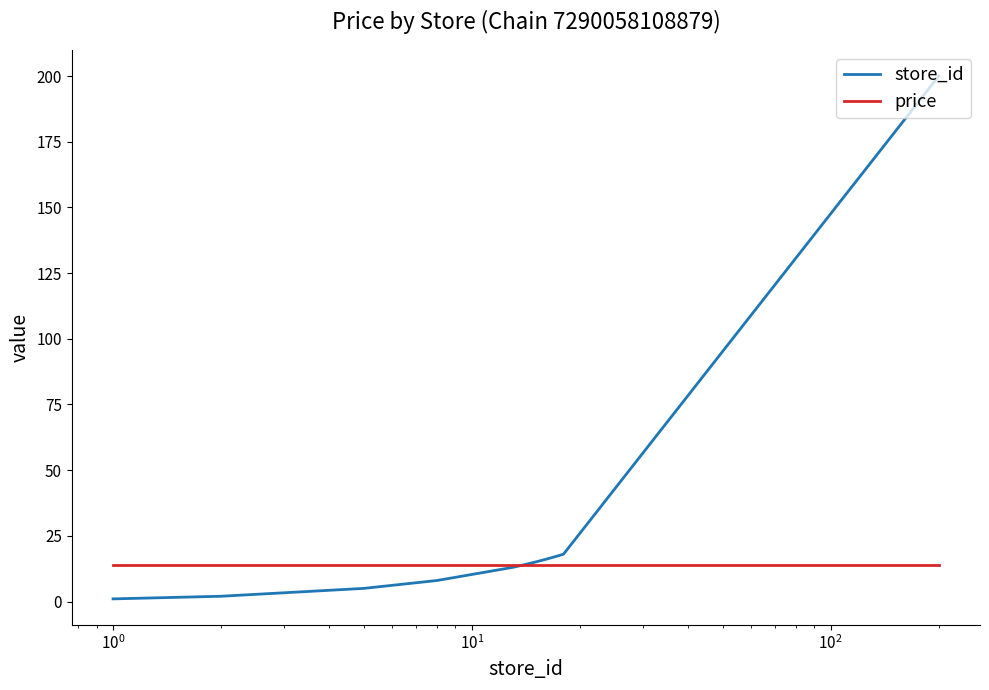

What are all the series names shown in the legend?

store_id, price